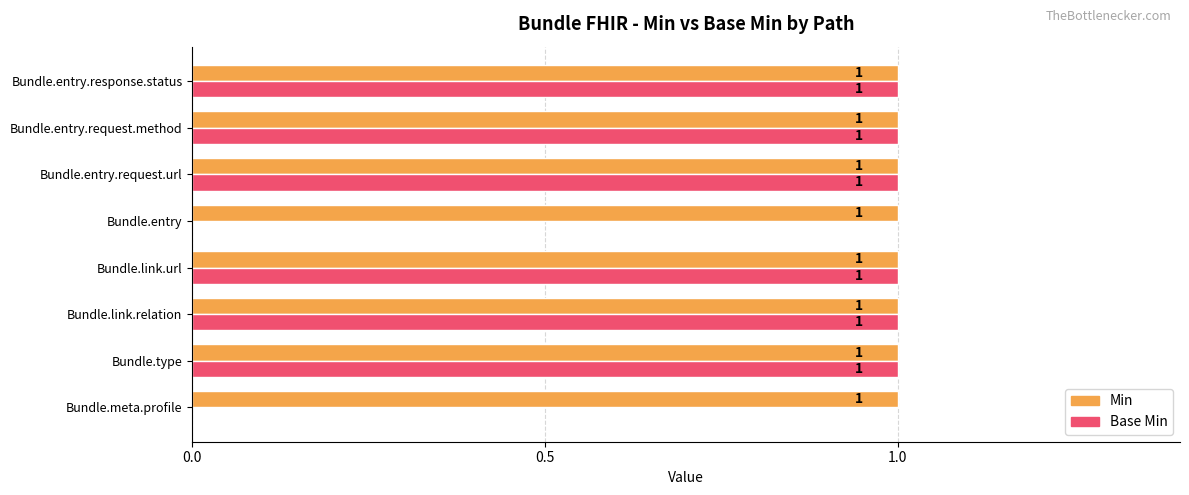

How many Base Min values are between 1 and 2?

6